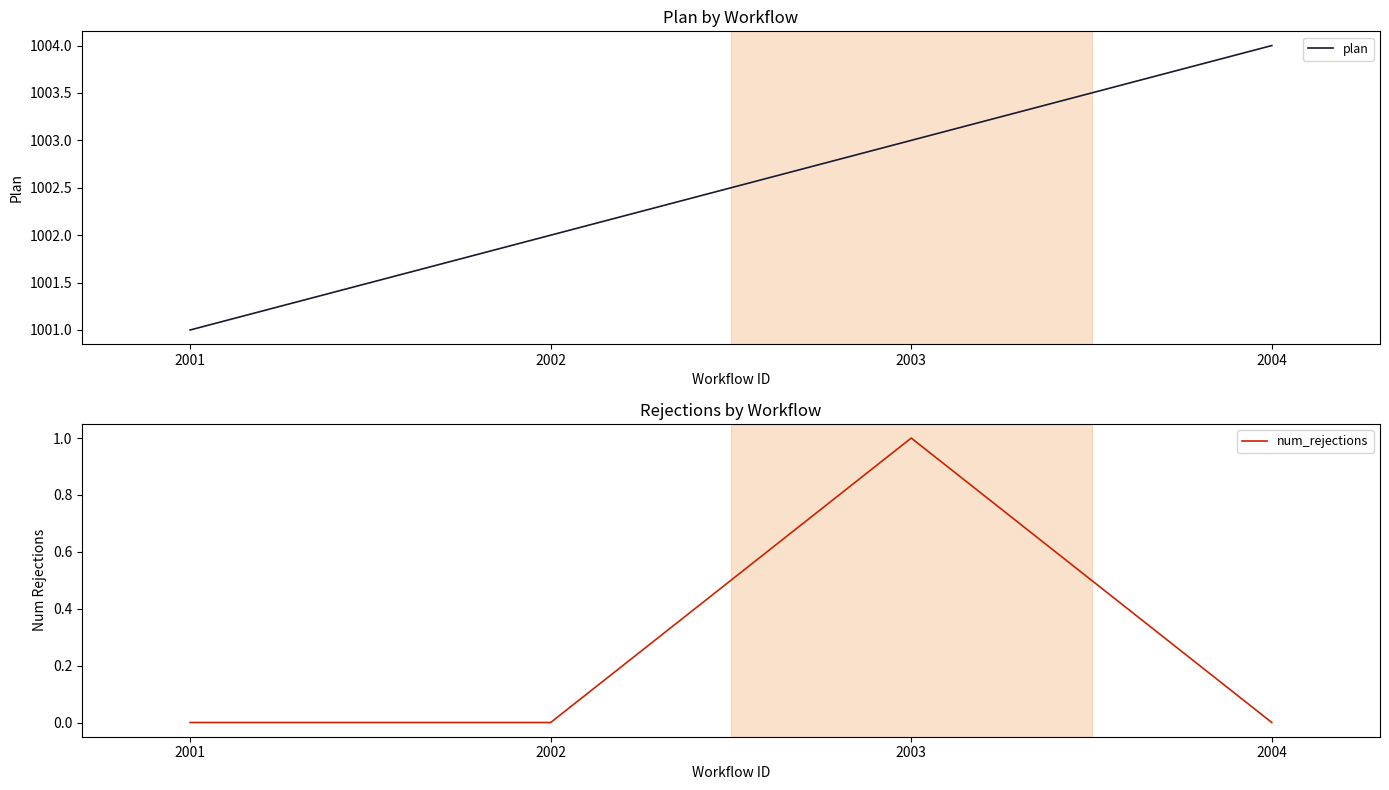

Rank the series by their average value, from highest to lowest.

plan, num_rejections